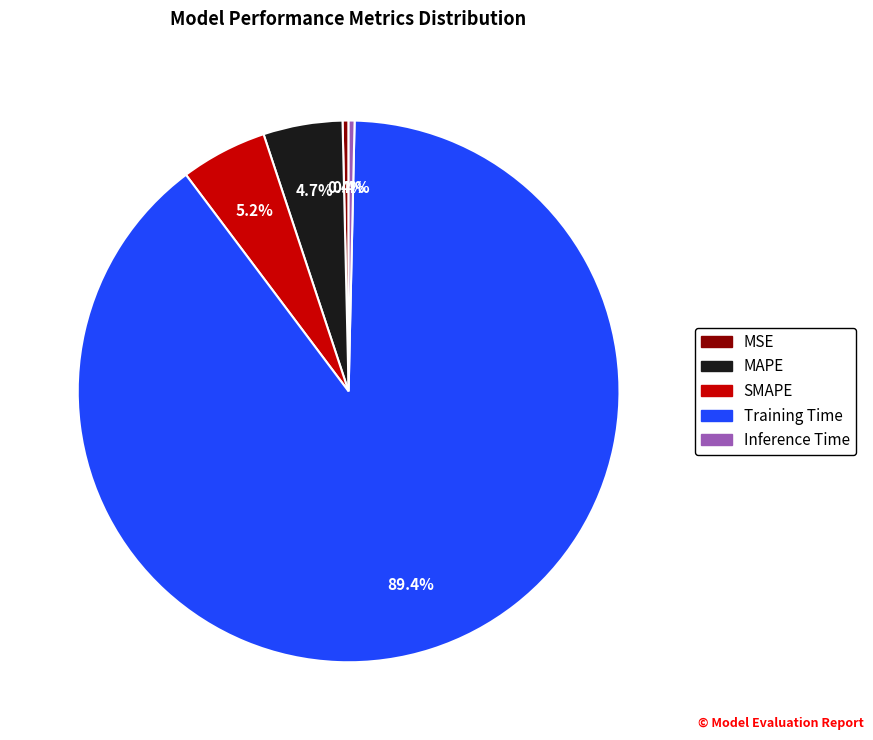

Between MAPE and MSE, which is larger?

MAPE